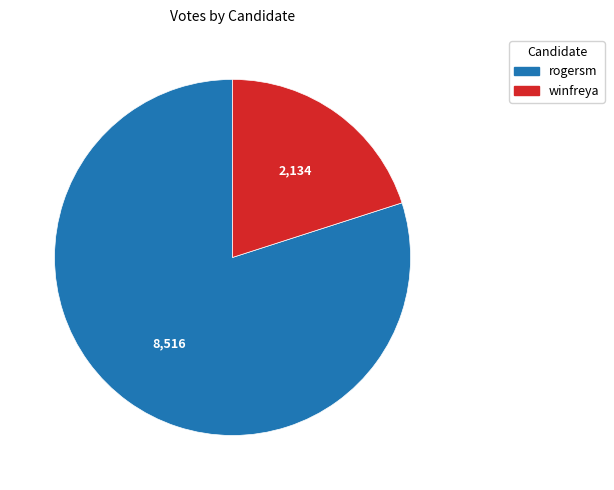

Is the sum of rogersm and winfreya greater than half?

Yes